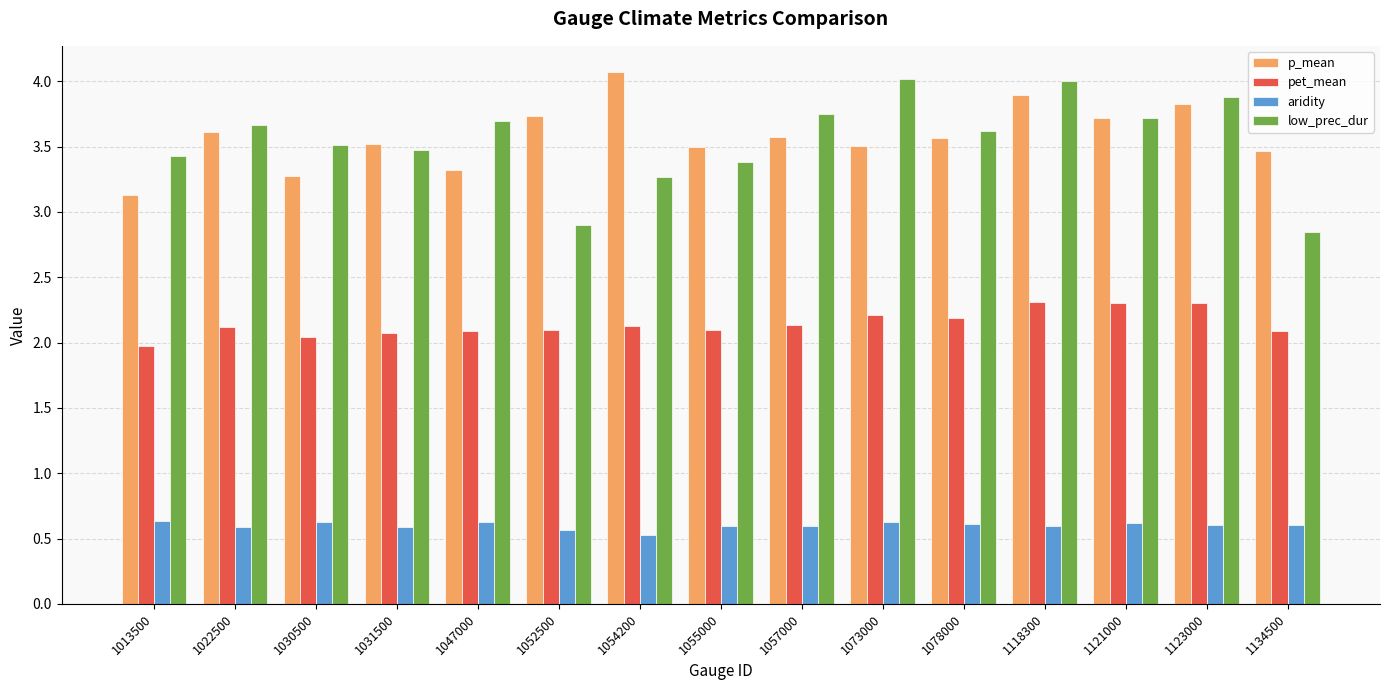

What is the average value of the aridity series?

0.6